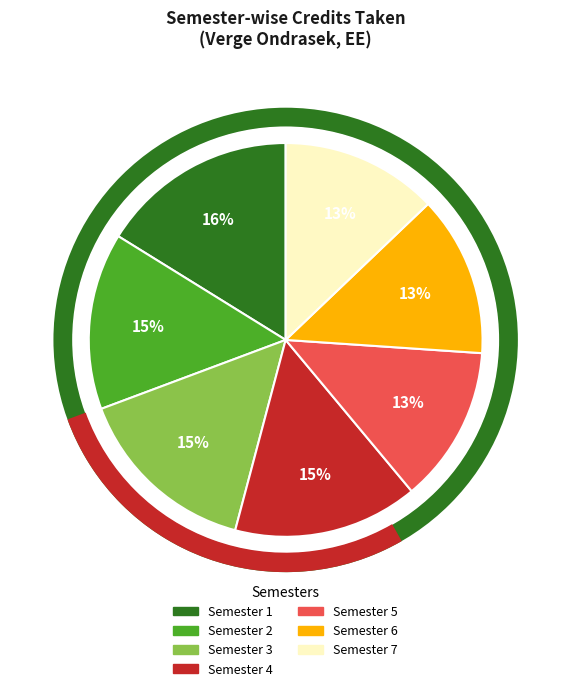

Do Semester 7 and Semester 2 together represent more than half of the pie?

No